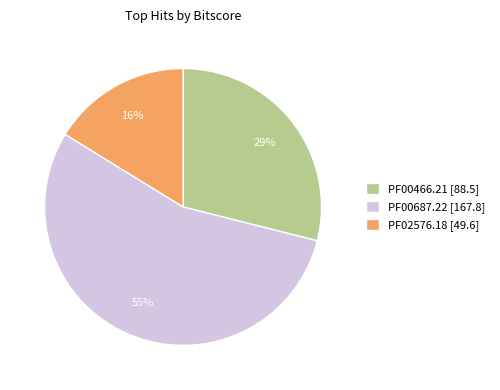

What is the ratio of the value at PF00466.21 to the value at PF02576.18?

1.8